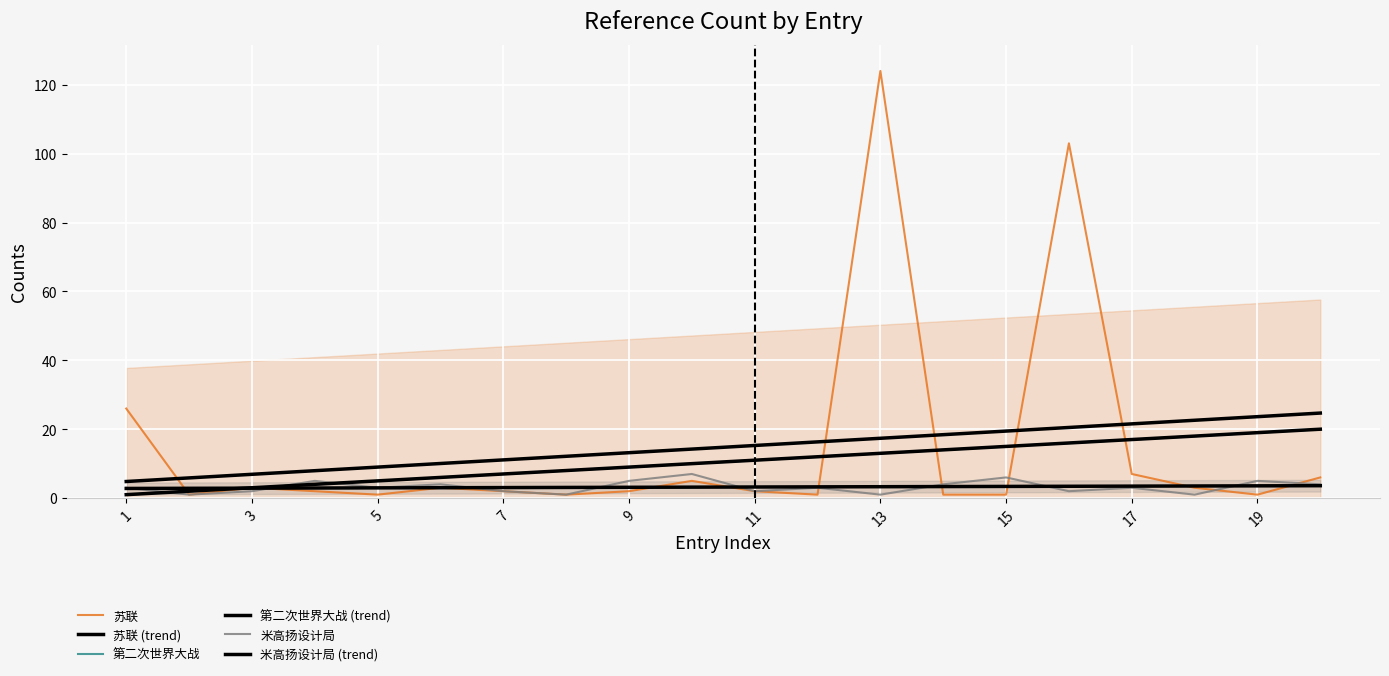

True or false: 第二次世界大战 (trend) has a value of 16.0 at 15.

True